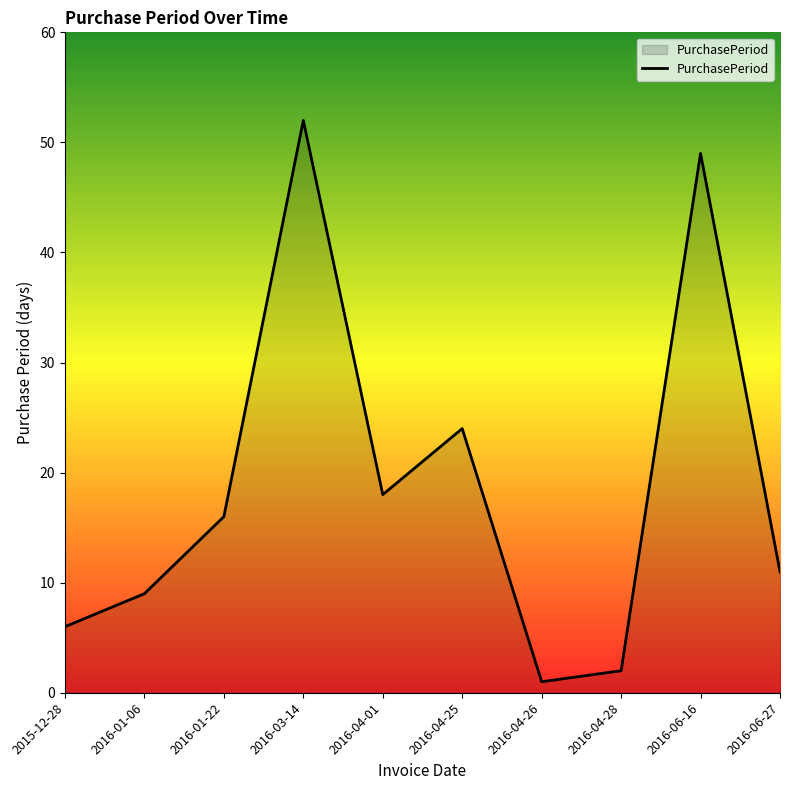

Where is the data nearest to the value 26?

2016-04-25